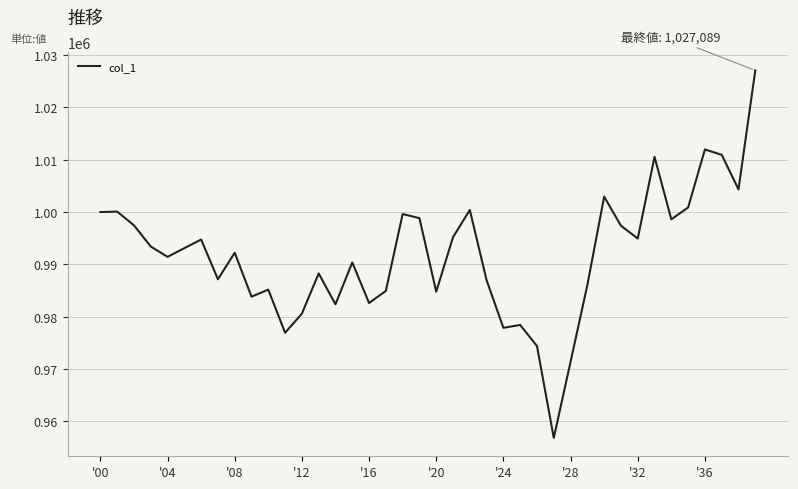

What is the difference between the maximum and minimum values?

70278.1